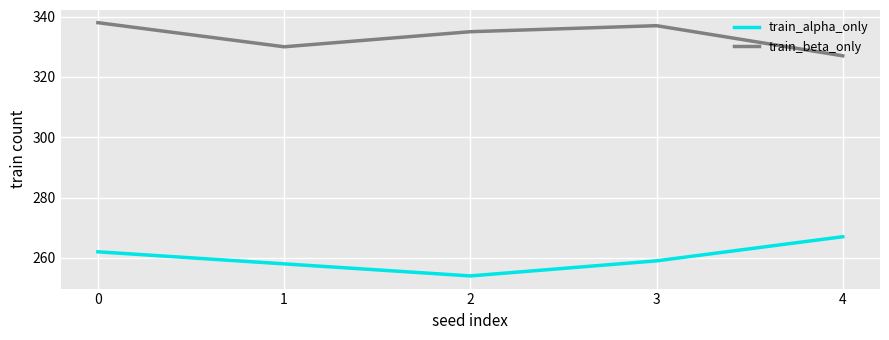

In train_alpha_only, how many points are lower than both neighbors (excluding endpoints)?

1